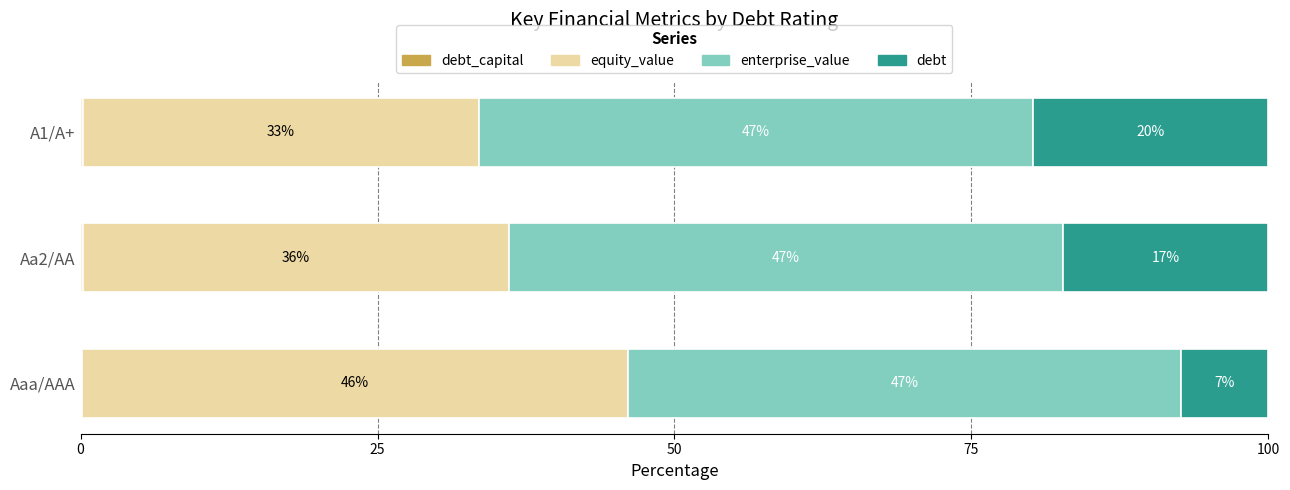

List the series in order of their overall mean, highest first.

enterprise_value, equity_value, debt, debt_capital